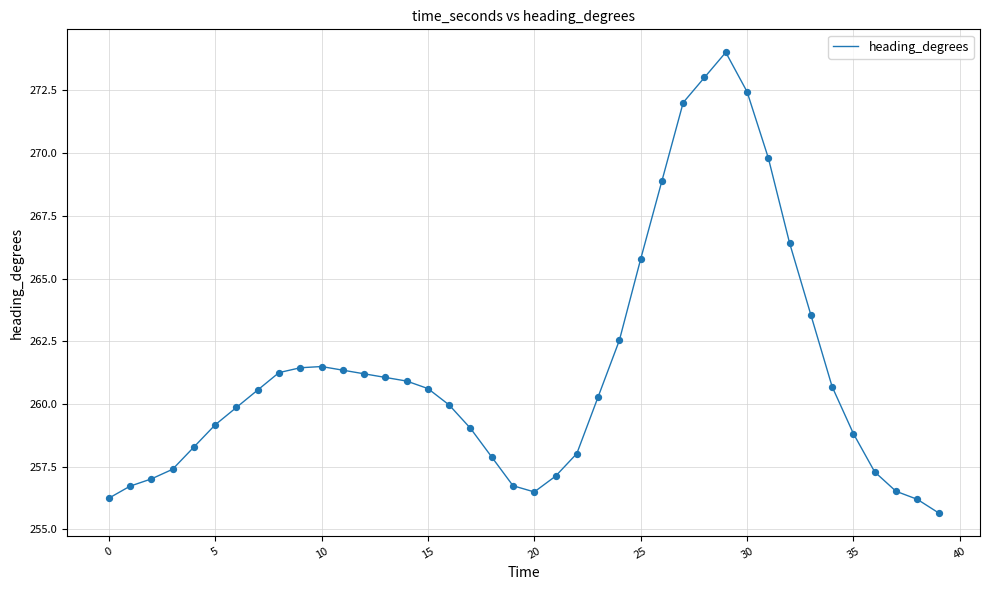

What is the difference between the maximum and minimum values?

18.4